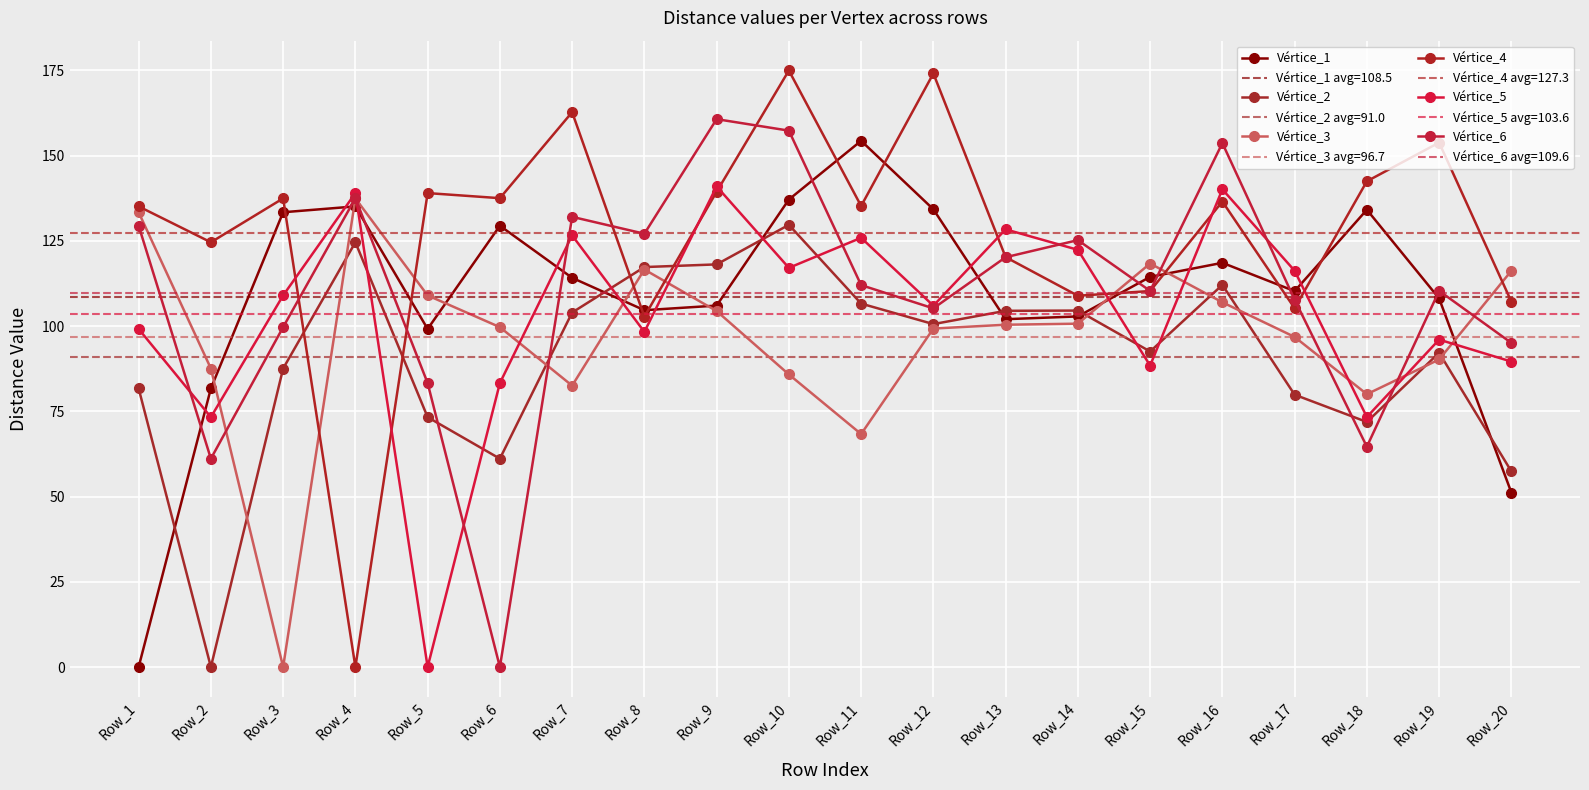

What is the difference between the second highest and second lowest values in the Vértice_2 series?

67.2